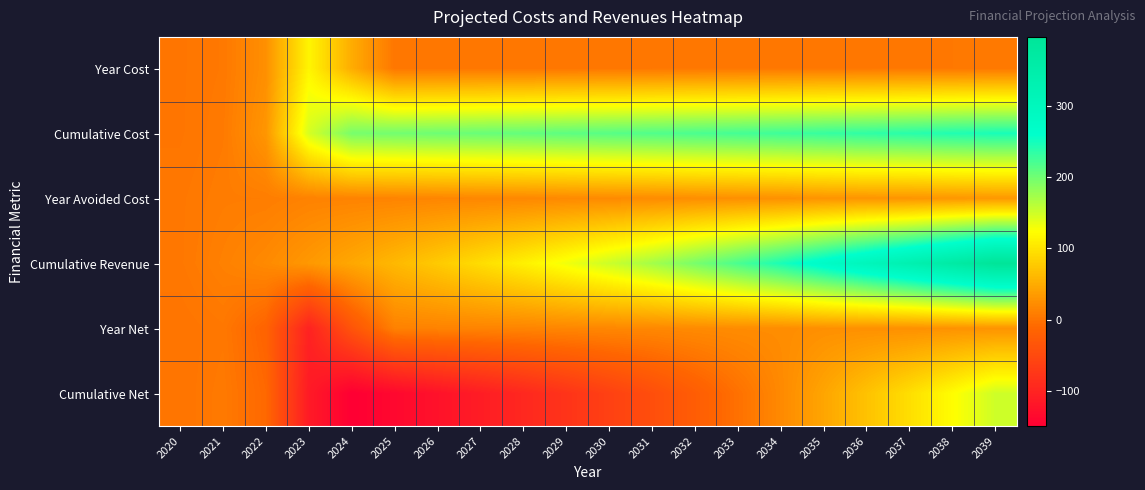

What is the difference between the highest and lowest values at 2034?

242.5